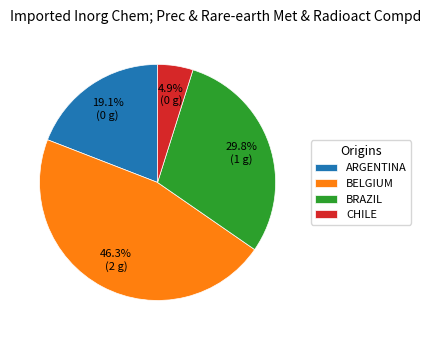

Approximately how many times larger is the value at ARGENTINA compared to BELGIUM?

0.4